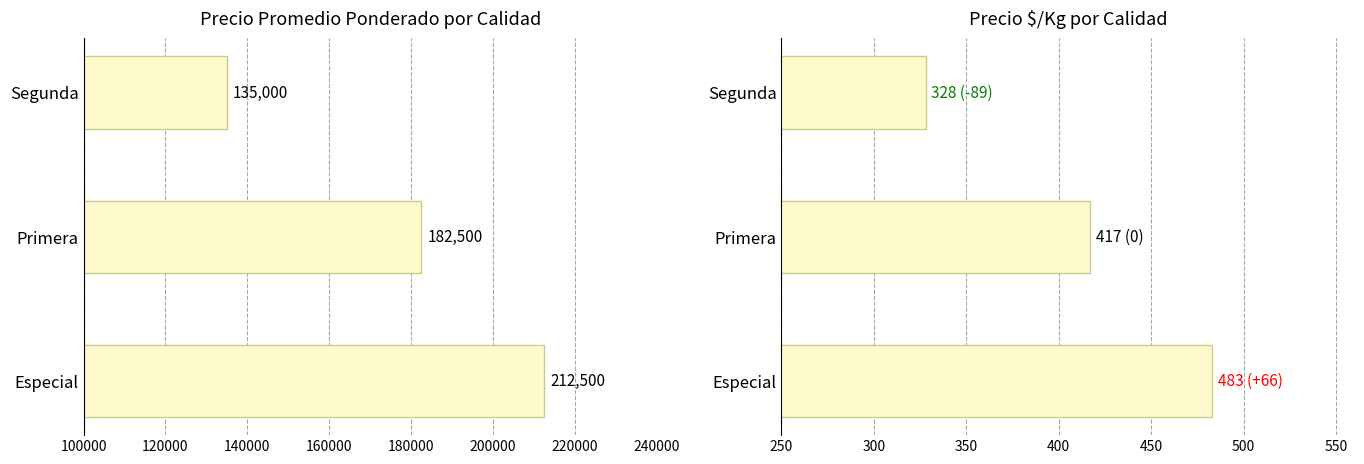

How many Precio promedio ponderado values are between 135000 and 212500?

3